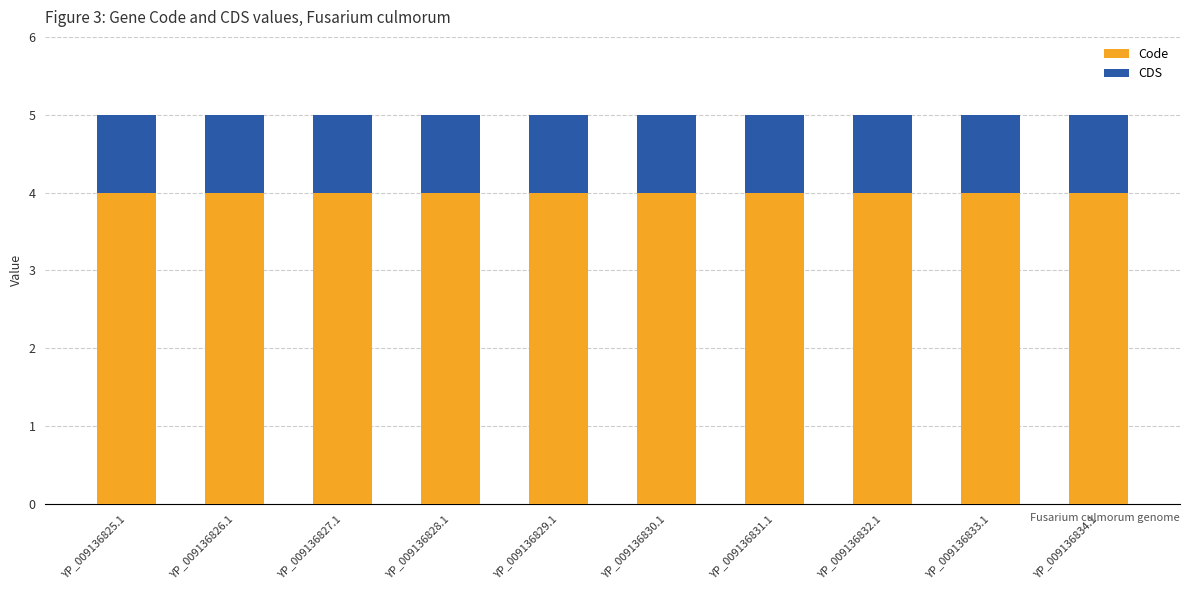

What is the sum of all Code values?

40